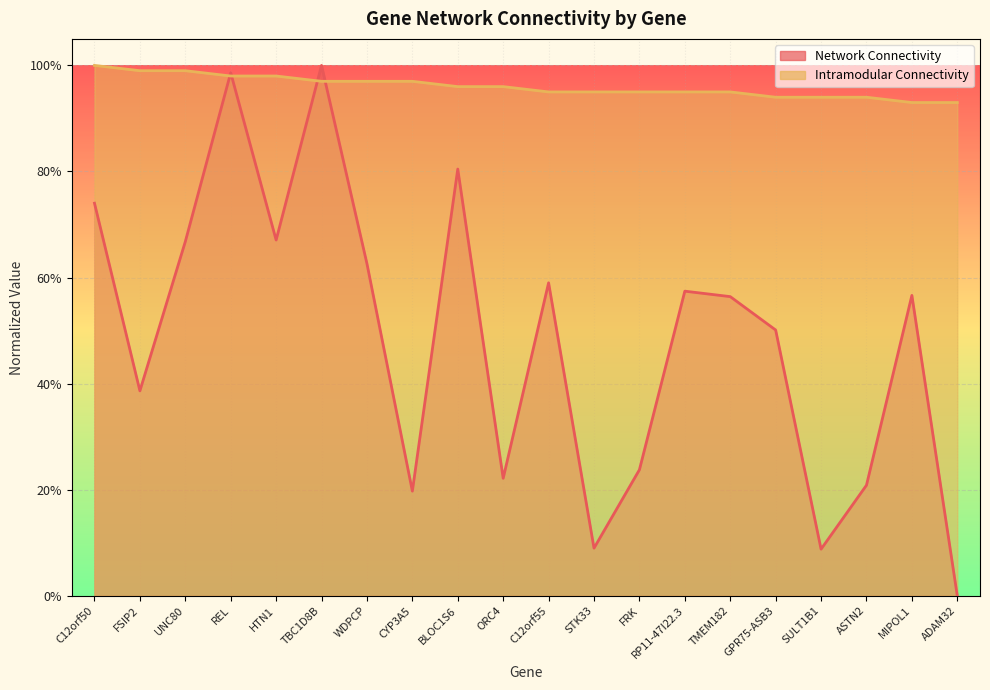

List the labels in order of Intramodular Connectivity value, largest first.

C12orf50, FSIP2, UNC80, REL, HTN1, TBC1D8B, WDPCP, CYP3A5, BLOC1S6, ORC4, C12orf55, STK33, FRK, RP11-47I22.3, TMEM182, GPR75-ASB3, SULT1B1, ASTN2, MIPOL1, ADAM32